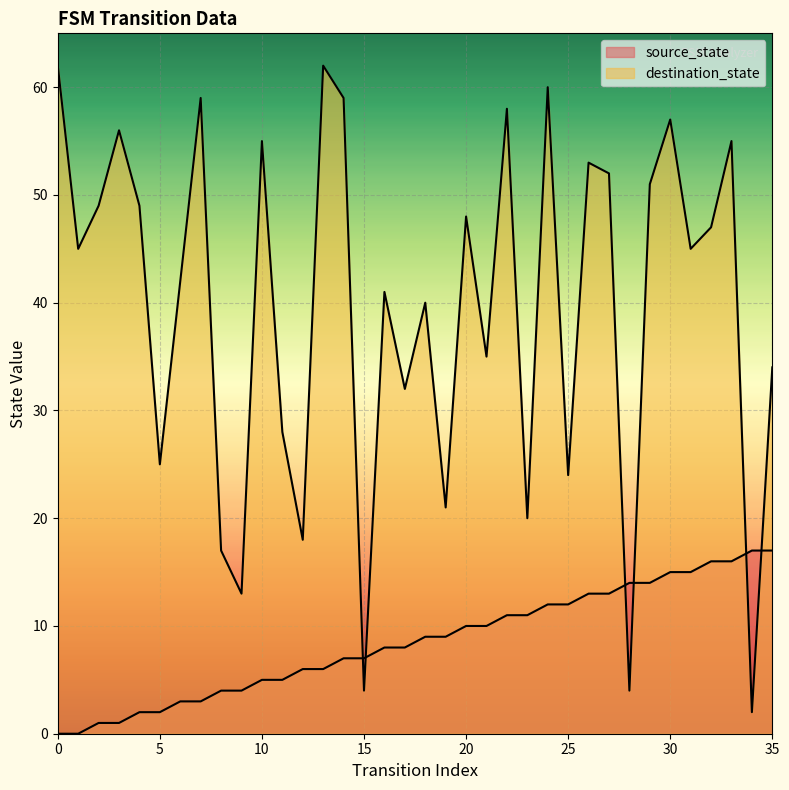

At which label does source_state first exceed 9?

20